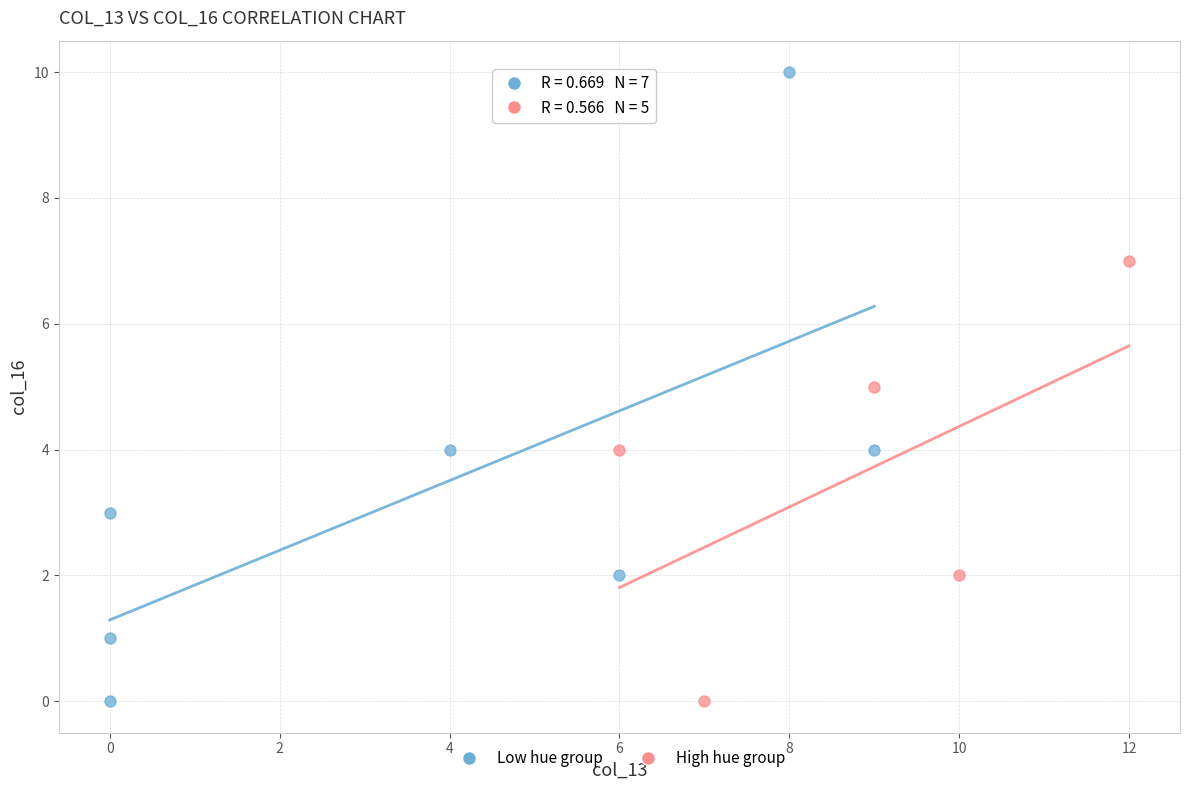

Which series reaches the maximum Y coordinate?

Low hue group